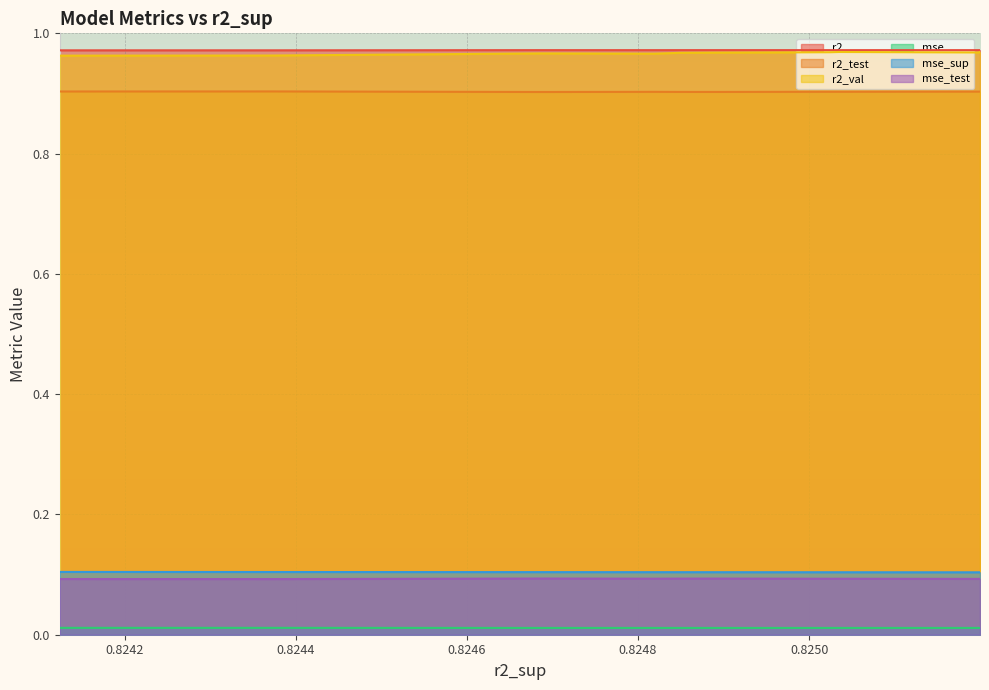

Is it true that r2_val equals 1.6 at 6?

False